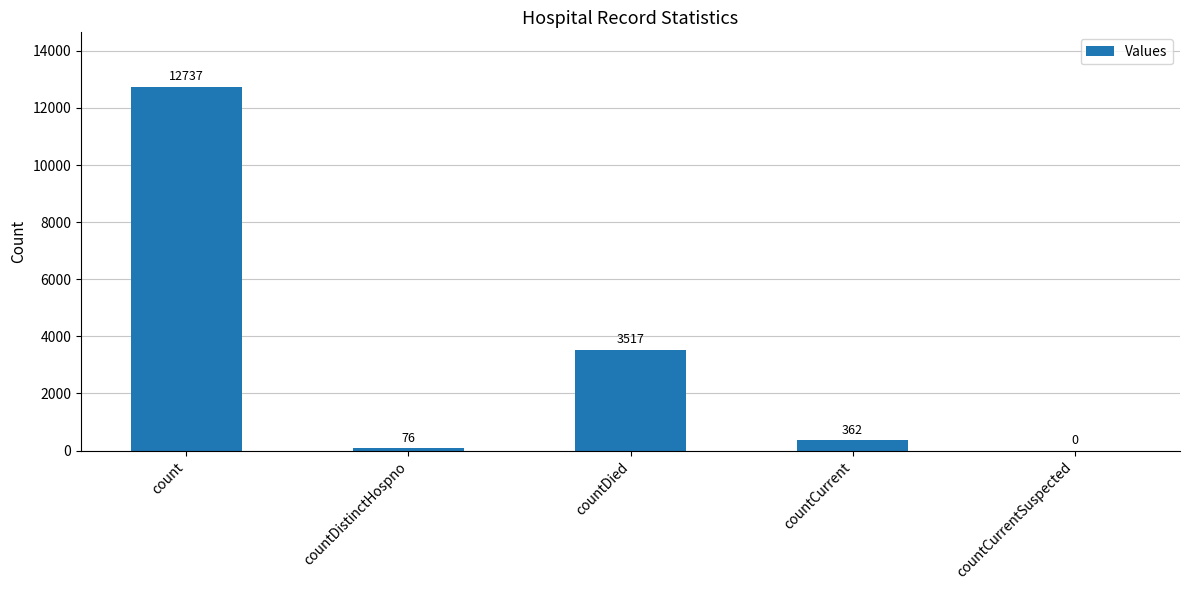

What is the sum of the values at countDistinctHospno and countCurrent?

438